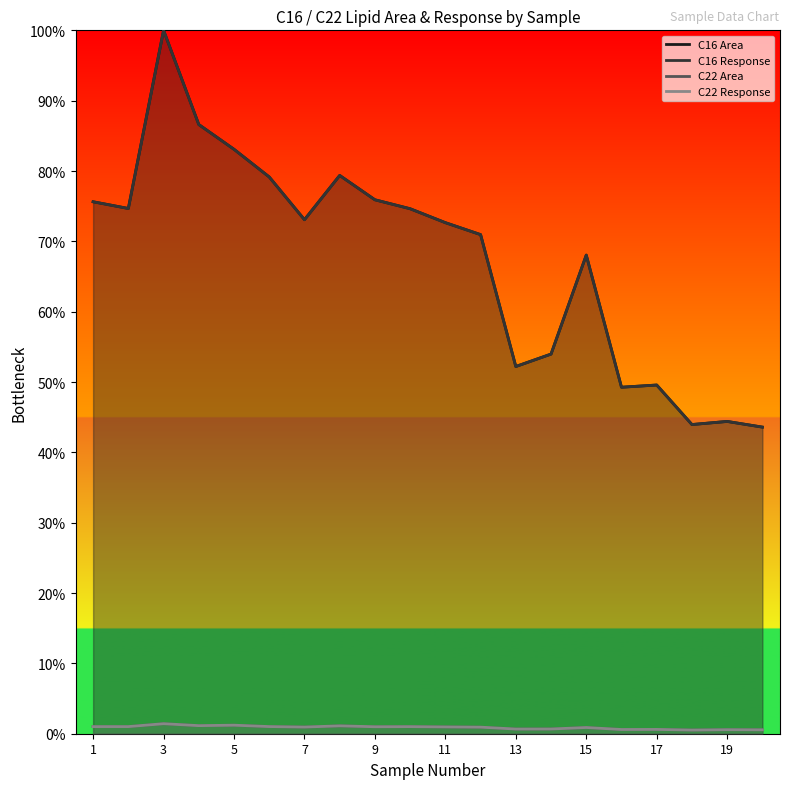

How many interior local valleys does the C22 Response series have?

6